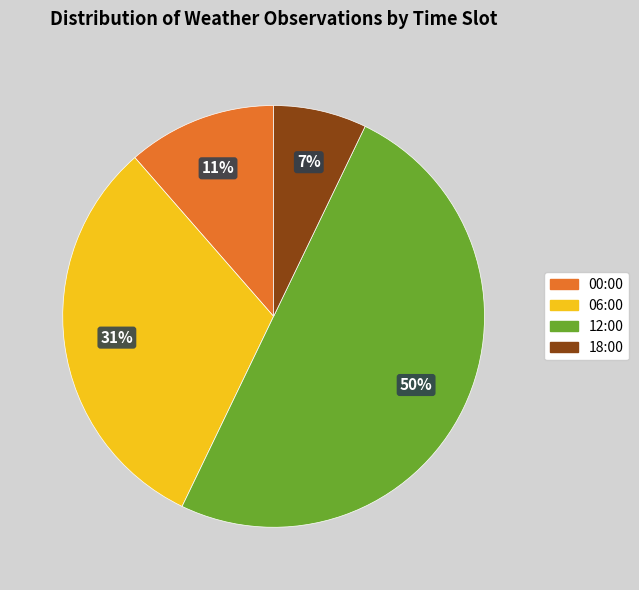

Is it true that 12:00 is 55% of the pie?

False